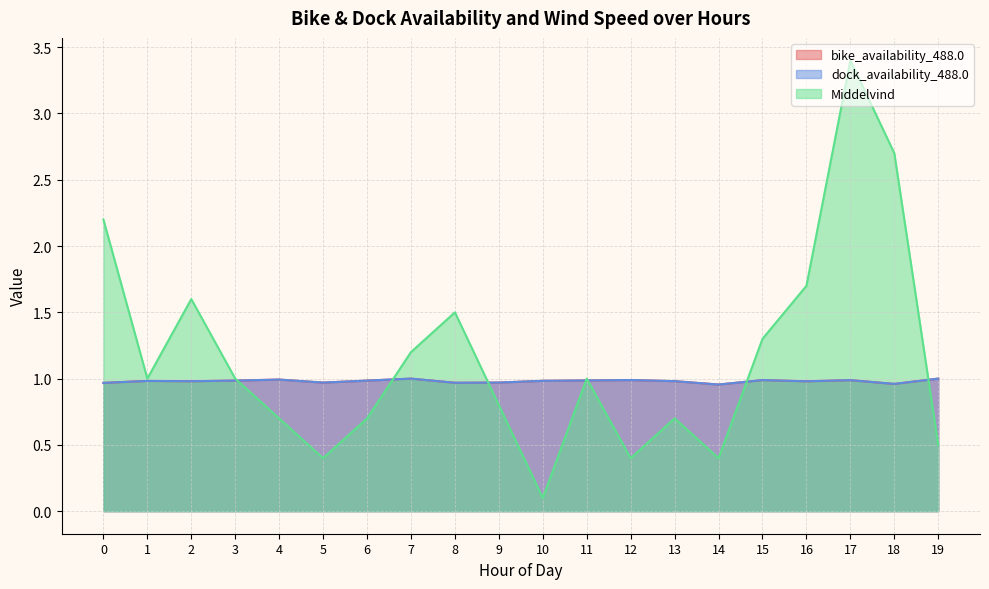

What is the total value across all series at 8?

3.4